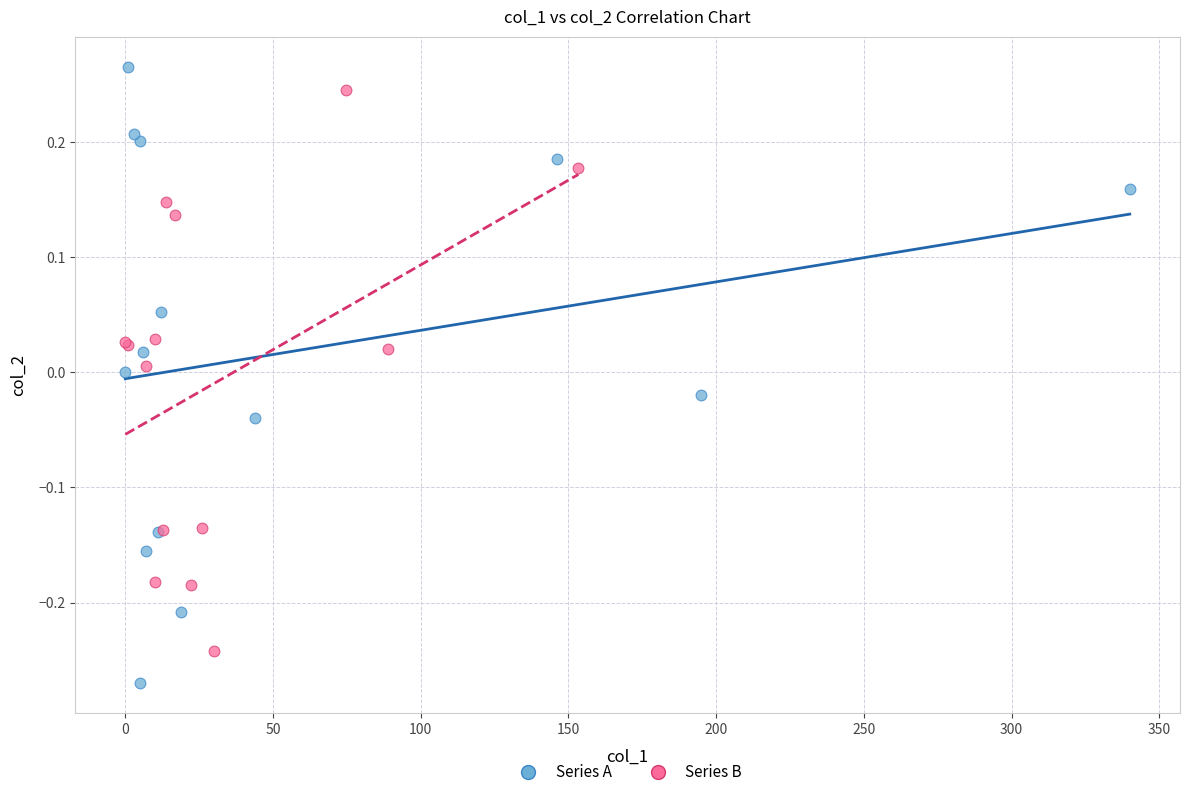

Which series reaches the minimum Y coordinate?

Series A